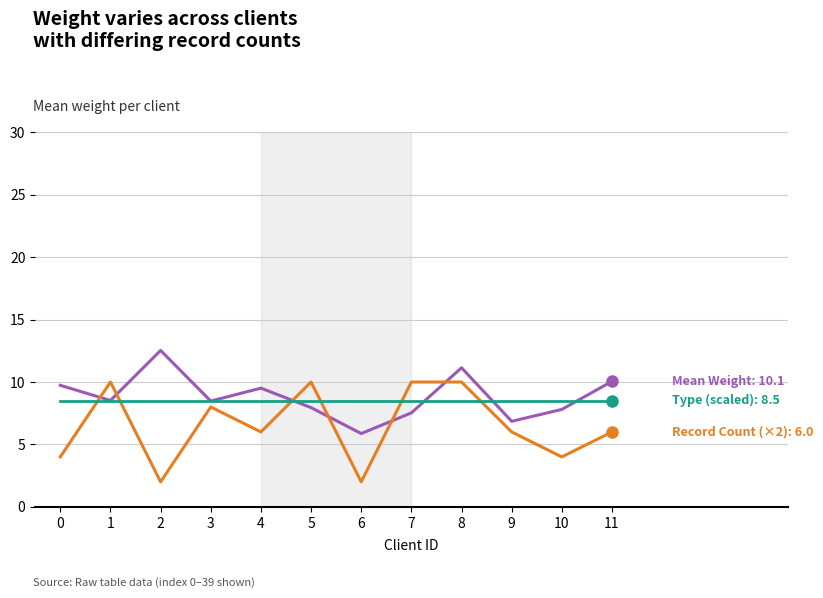

What is the difference between the highest and lowest values at 10?

4.5